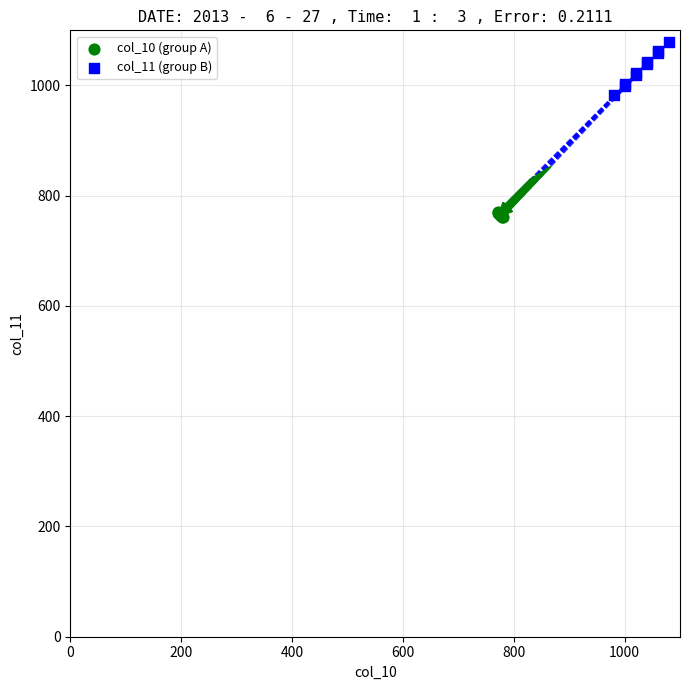

Which series reaches the maximum Y coordinate?

col_11 (group B)